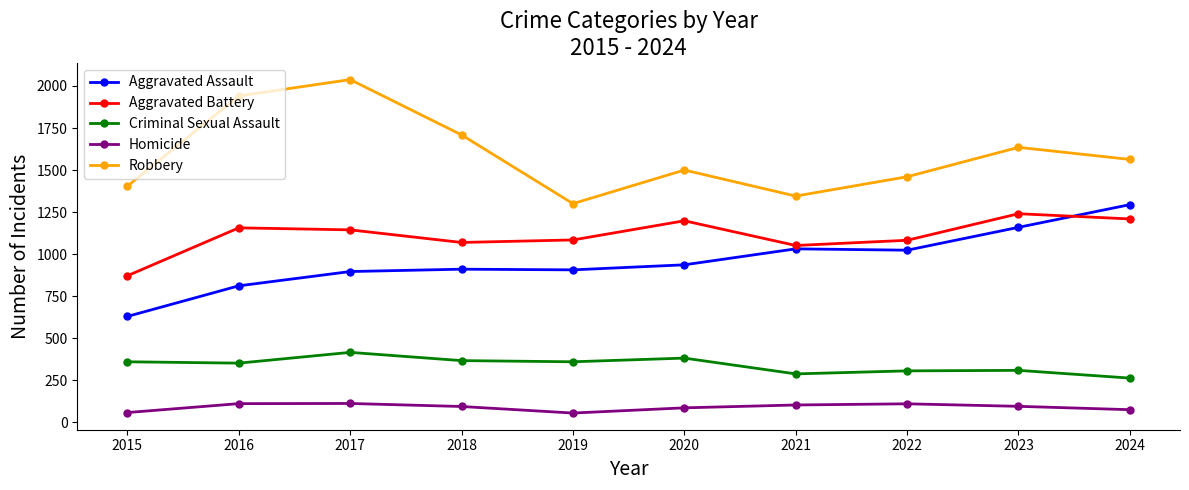

How many interior local peaks does the Robbery series have?

3